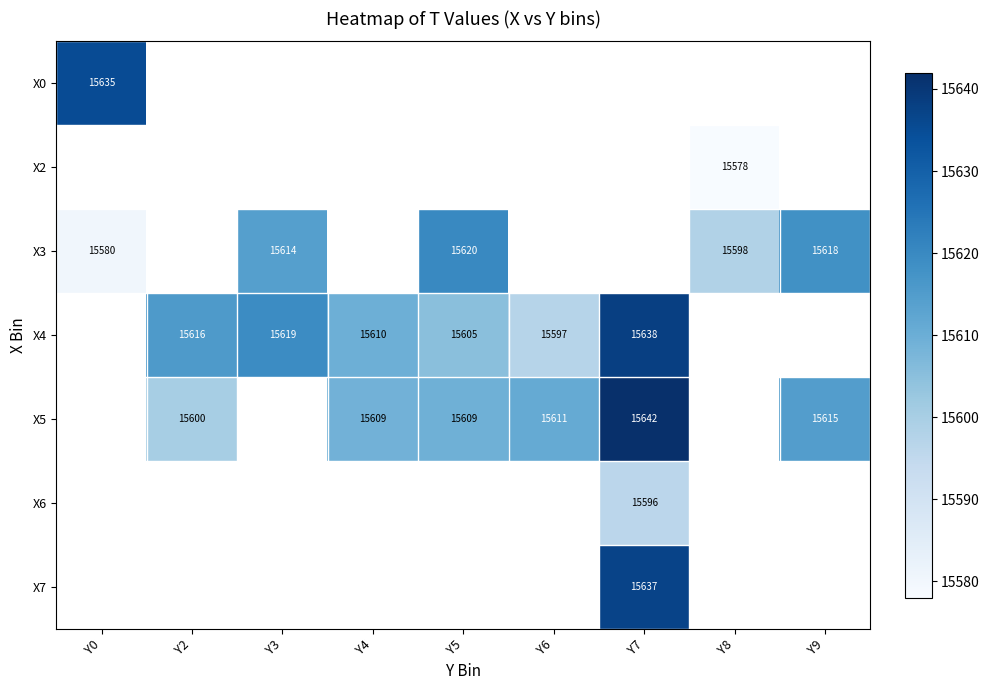

What is the minimum value shown in the chart?

15578.0